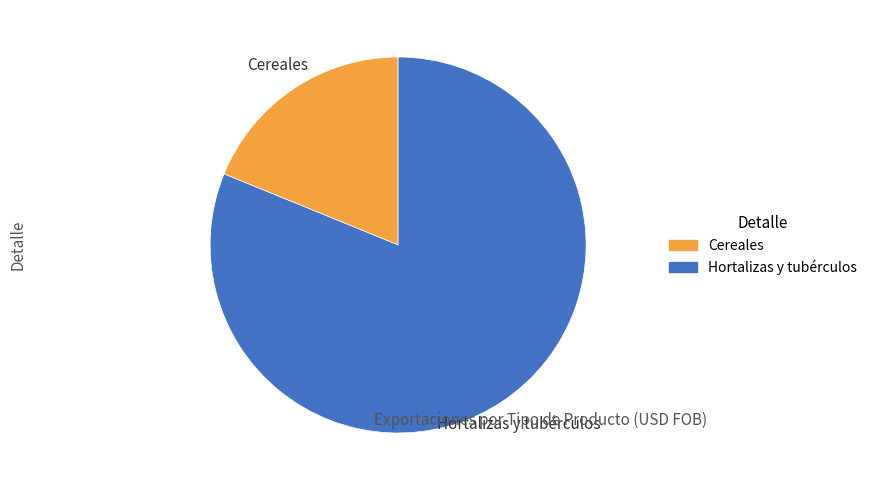

Is there any slice that represents more than half of the pie?

Yes